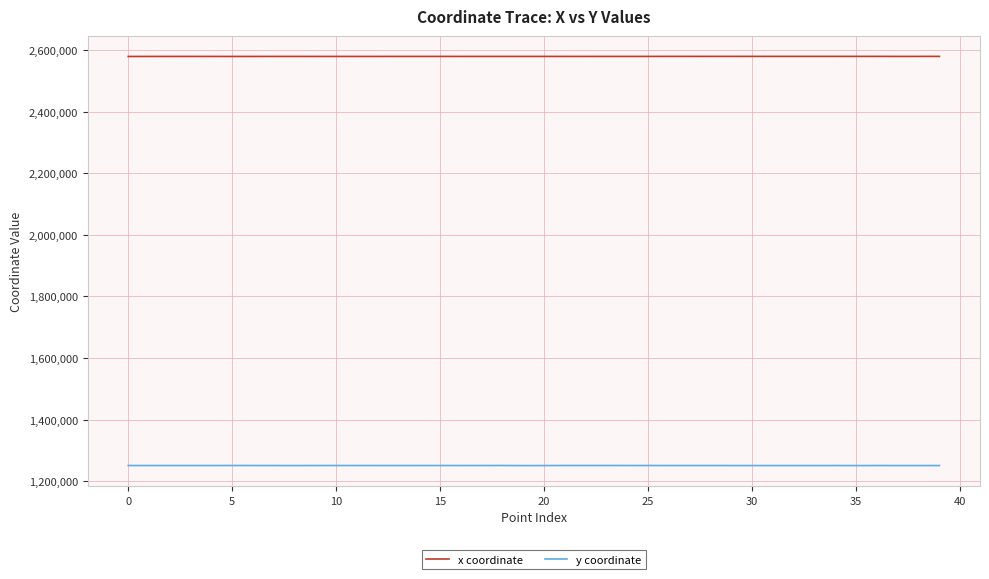

Which series has the largest total across all categories?

x coordinate